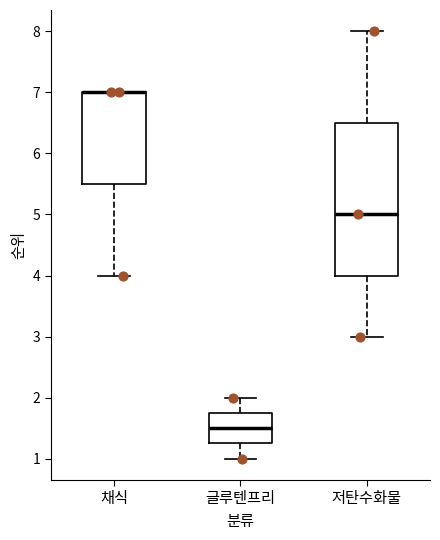

Reading left to right, transcribe this box plot: for each box, give where its median line is, the range the box spans, and where its two whiskers end, as read against the y-axis. The values are not printed on the chart, so give them approximately, as read against the axis.

채식: median 7.0 (drawn on the box's upper edge), box 5.5 to 7.0, whiskers 4.0 to 7.0
글루텐프리: median 1.5, box 1.3 to 1.8, whiskers 1.0 to 2.0
저탄수화물: median 5.0, box 4.0 to 6.5, whiskers 3.0 to 8.0